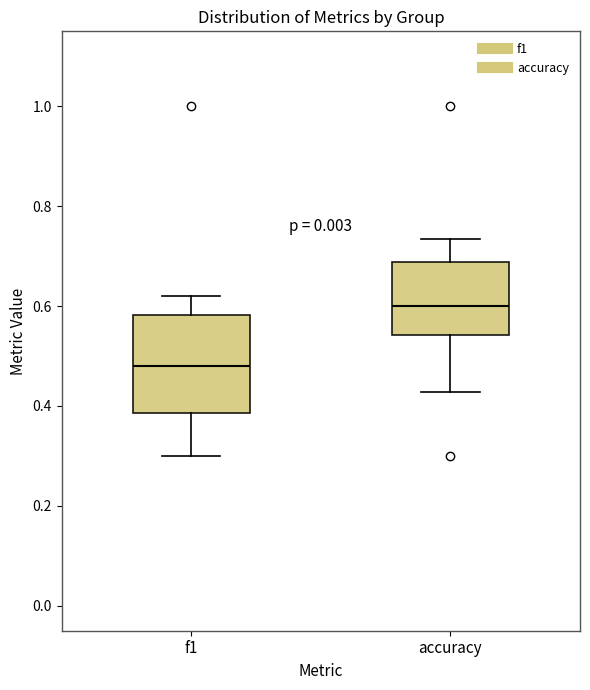

Reading left to right, transcribe this box plot: for each box, give where its median line is, the range the box spans, and where its two whiskers end, as read against the y-axis. The values are not printed on the chart, so give them approximately, as read against the axis.

f1: median 0.48, box 0.38 to 0.58, whiskers 0.30 to 0.62
accuracy: median 0.60, box 0.54 to 0.68, whiskers 0.42 to 0.74